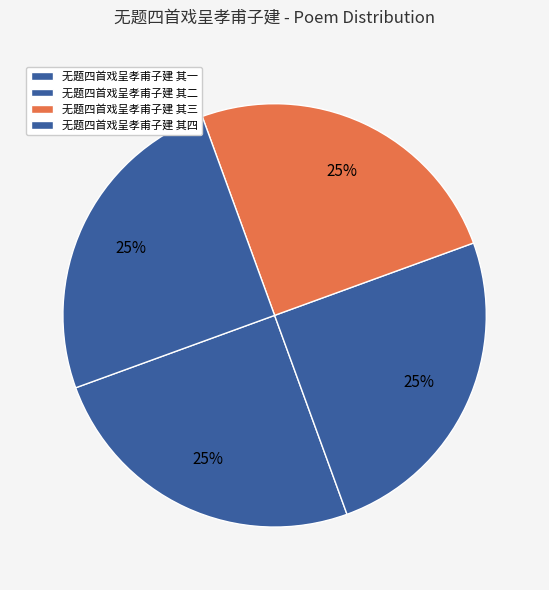

Count the number of slices in the pie.

4